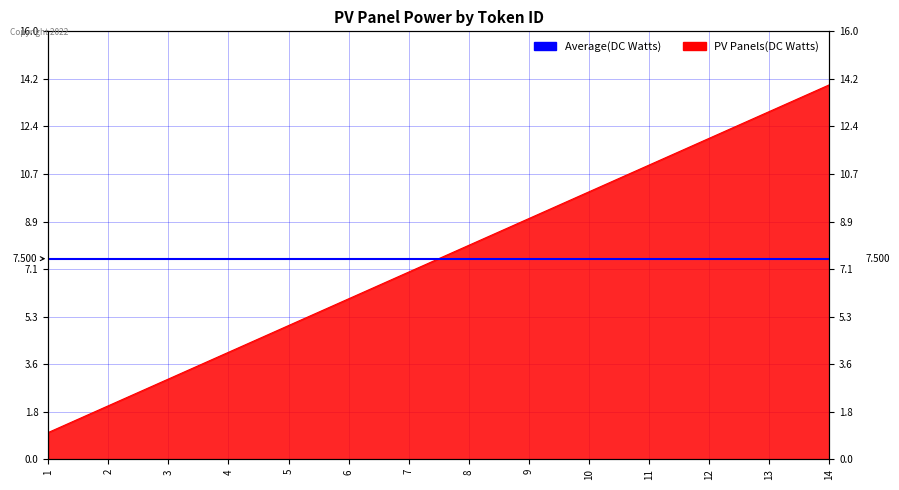

True or false: the data shows 11 at 8.

False